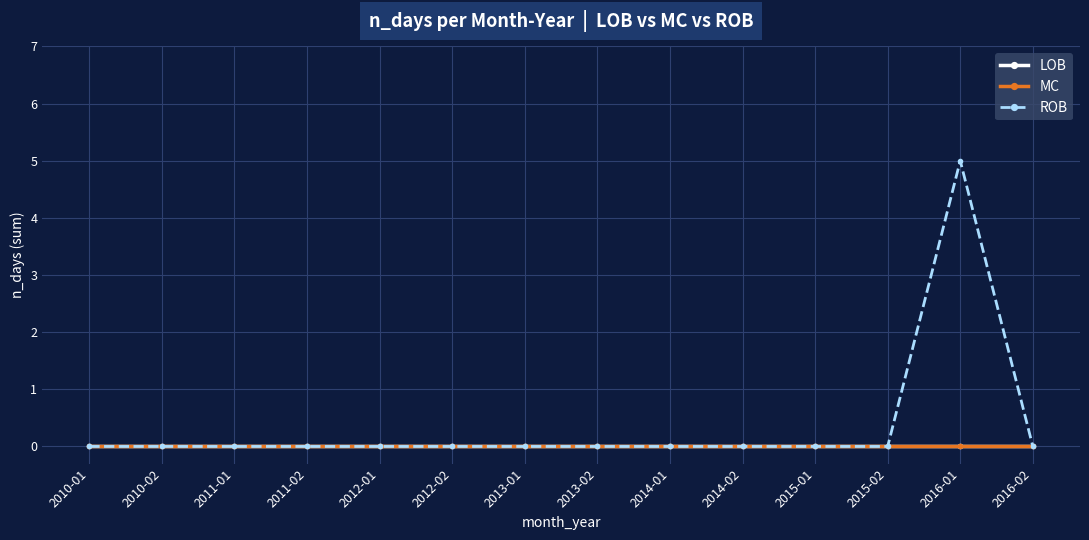

How many data points in ROB are above 0?

1